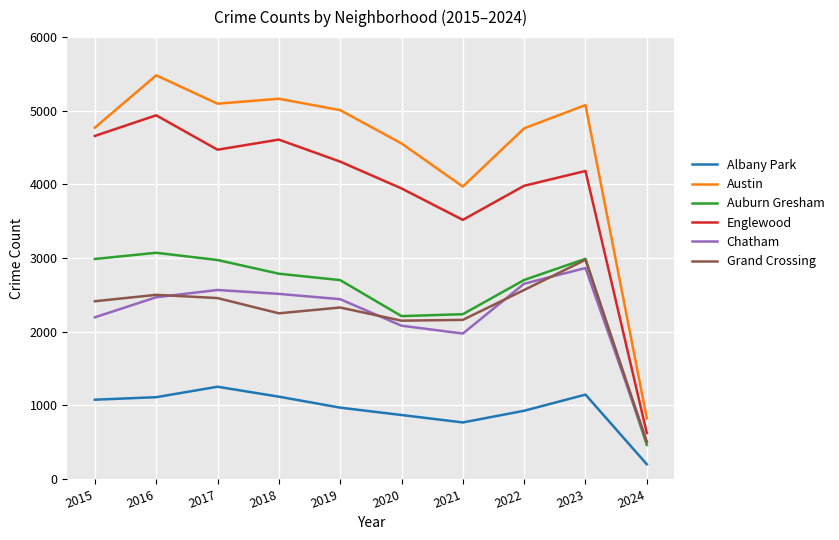

What is the highest value of the Grand Crossing series?

2976